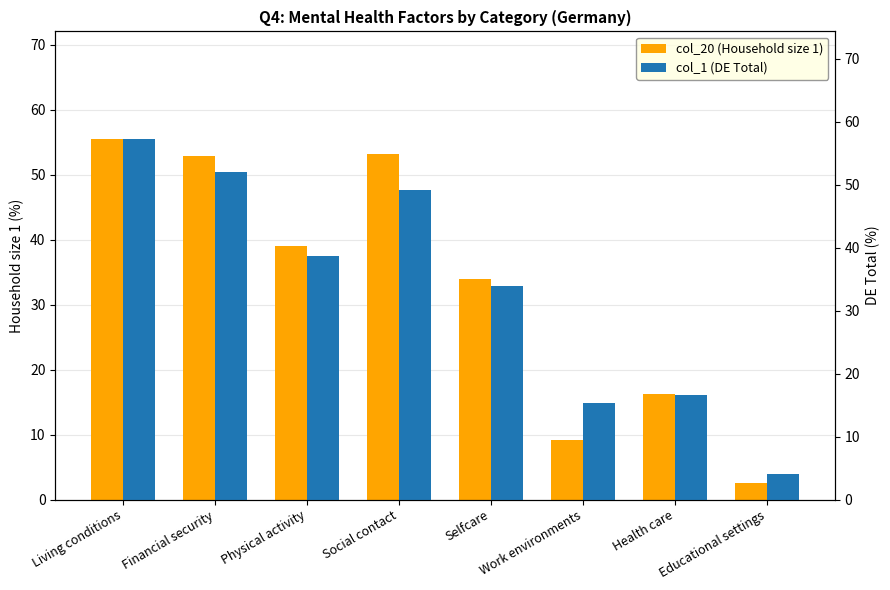

What is the total value across all series at Social contact?

102.3